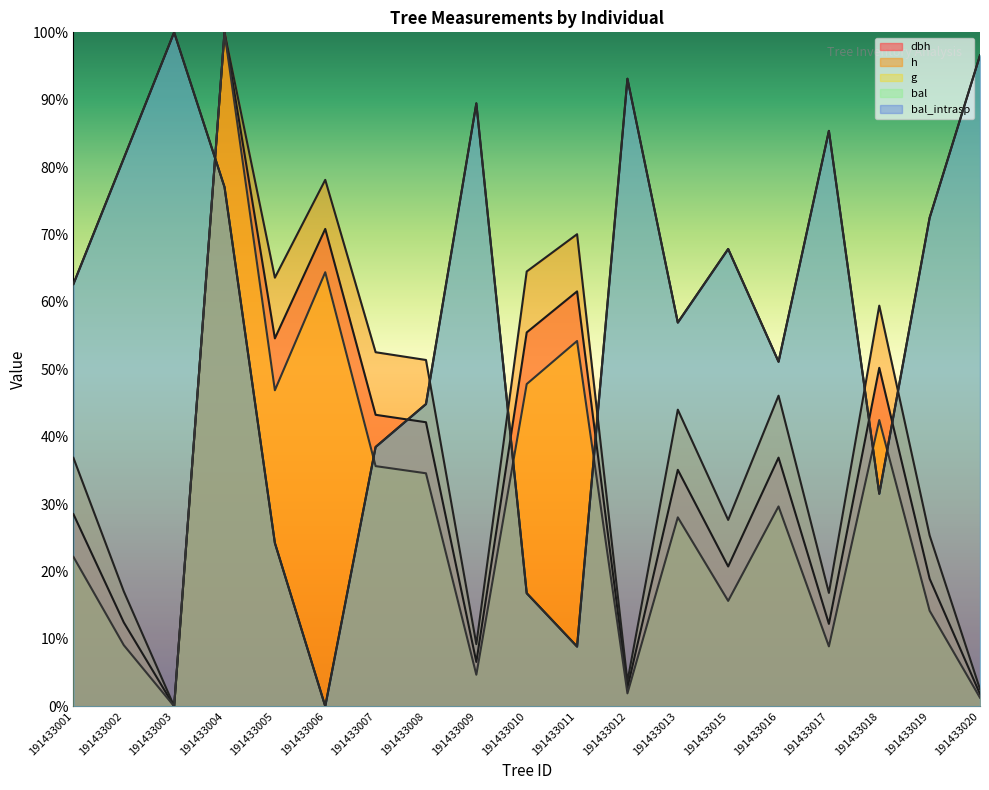

How many interior local peaks does the dbh series have?

6